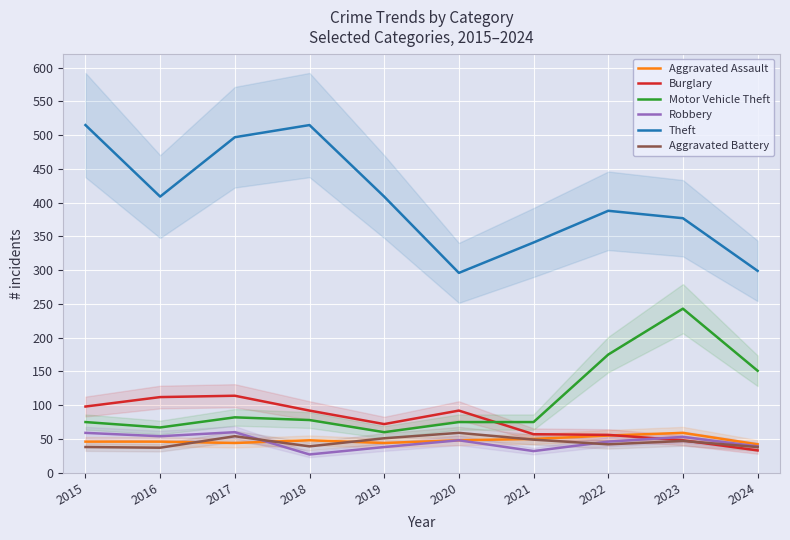

Where does the Aggravated Battery series first go above 47?

2017